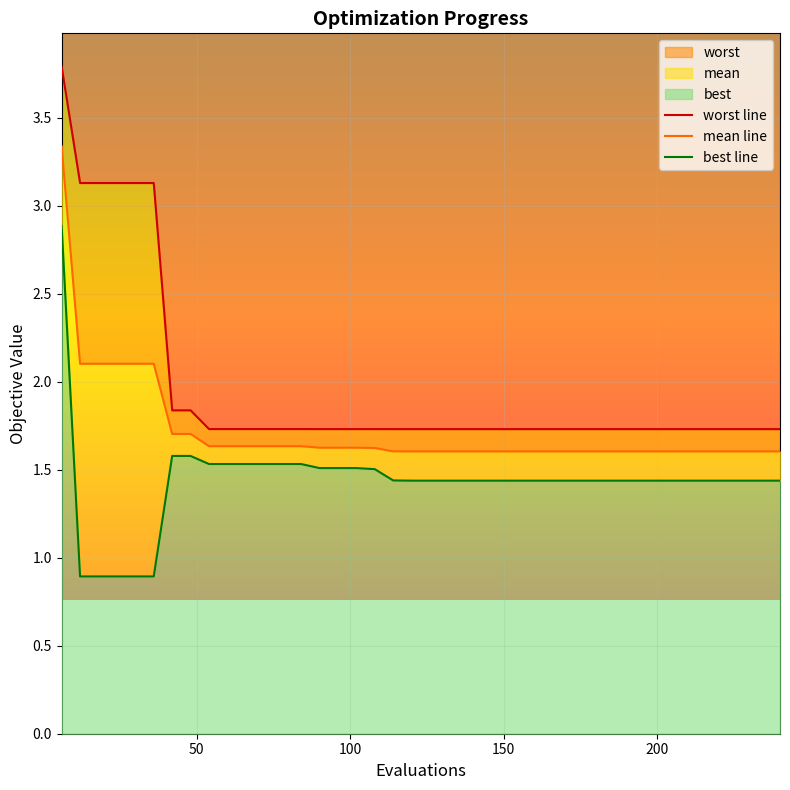

What is the difference between the second highest and minimum values in the worst line series?

1.4